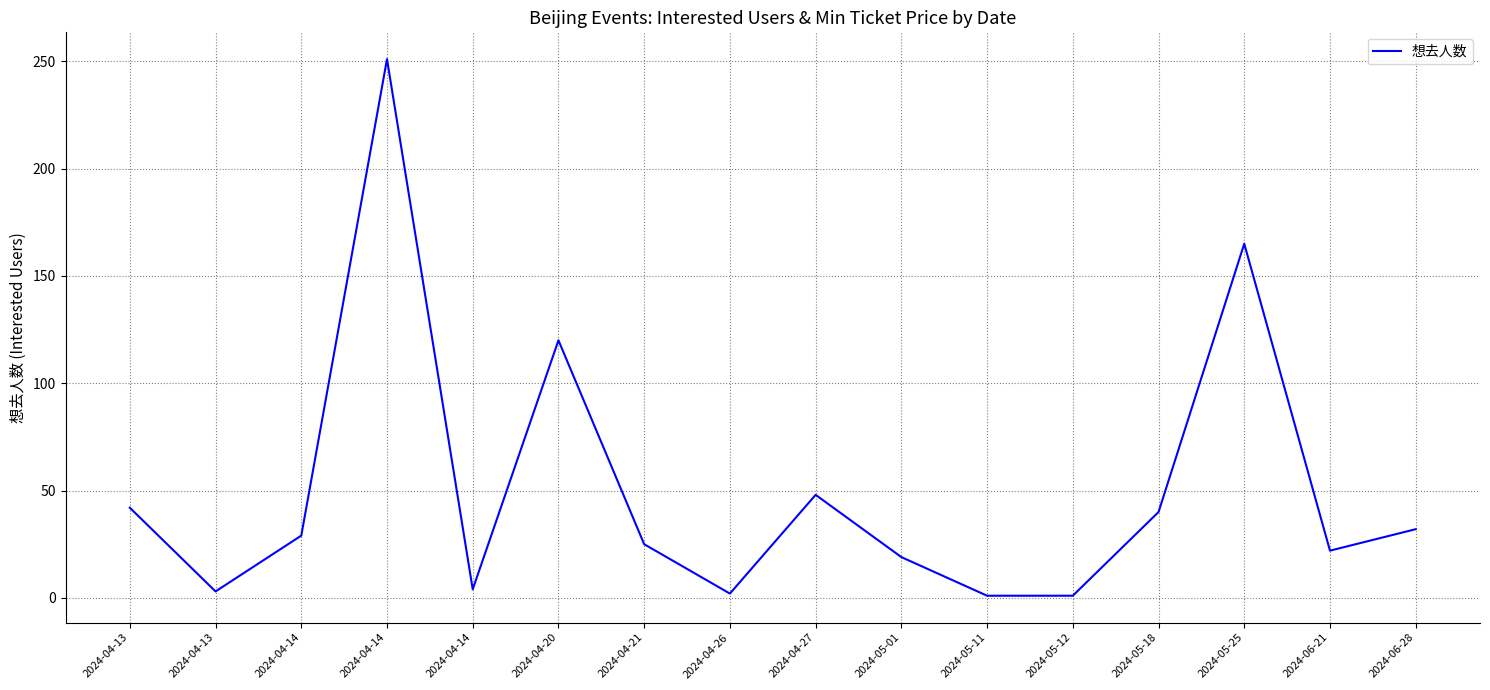

Does the chart display data point markers on the line(s)?

No